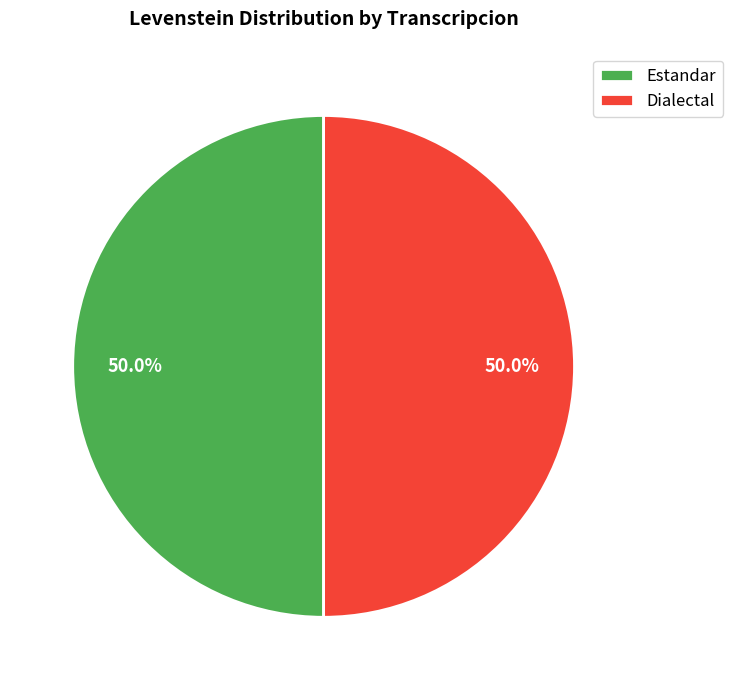

Is the sum of Dialectal and Estandar greater than half?

Yes